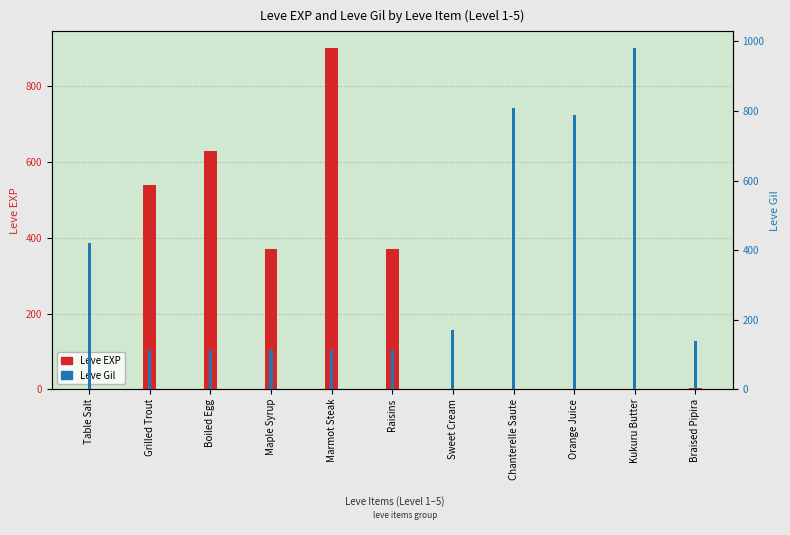

At Maple Syrup, list the series in order from largest to smallest.

Leve EXP, Leve Gil